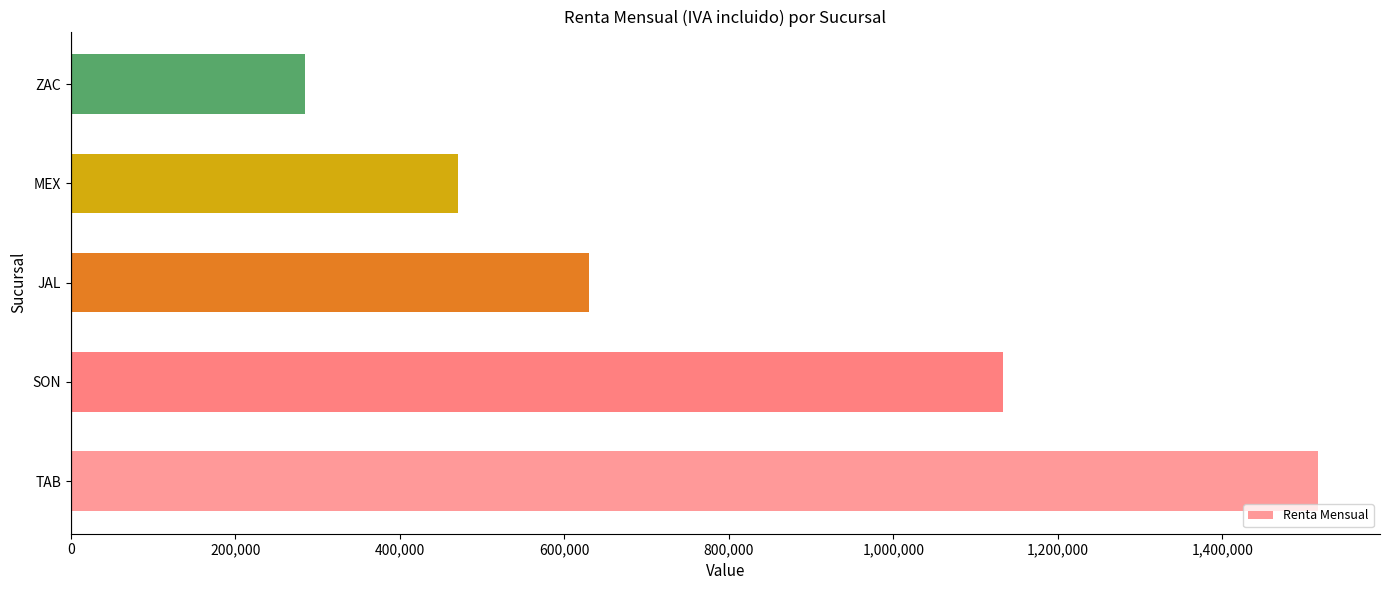

The value at ZAC is 285213.6. True or false?

True